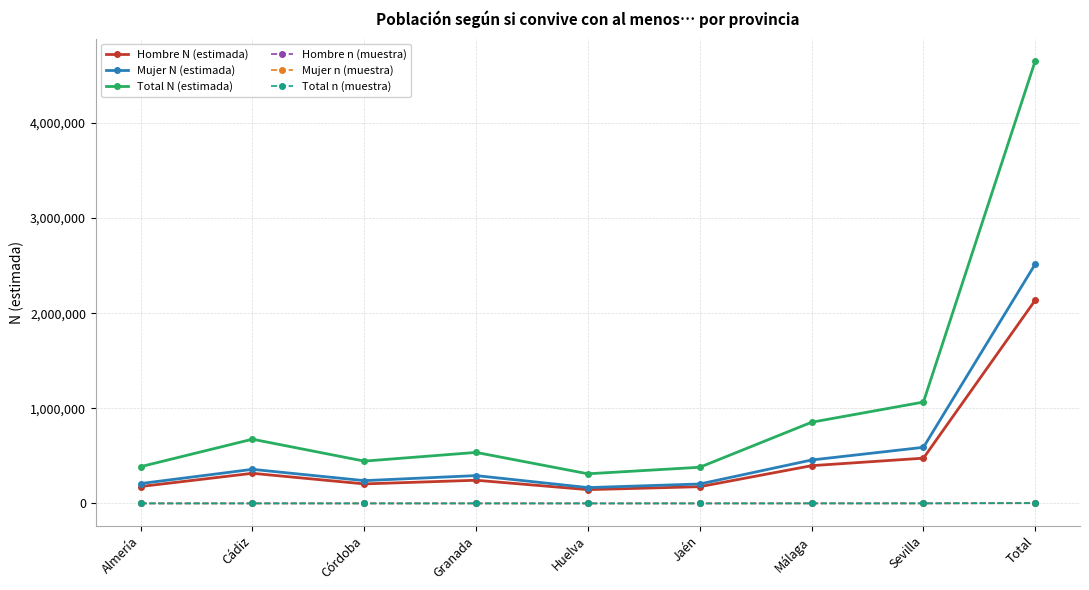

Is the value of Total N (estimada) at Huelva greater than the value of Mujer N (estimada) at Sevilla?

No